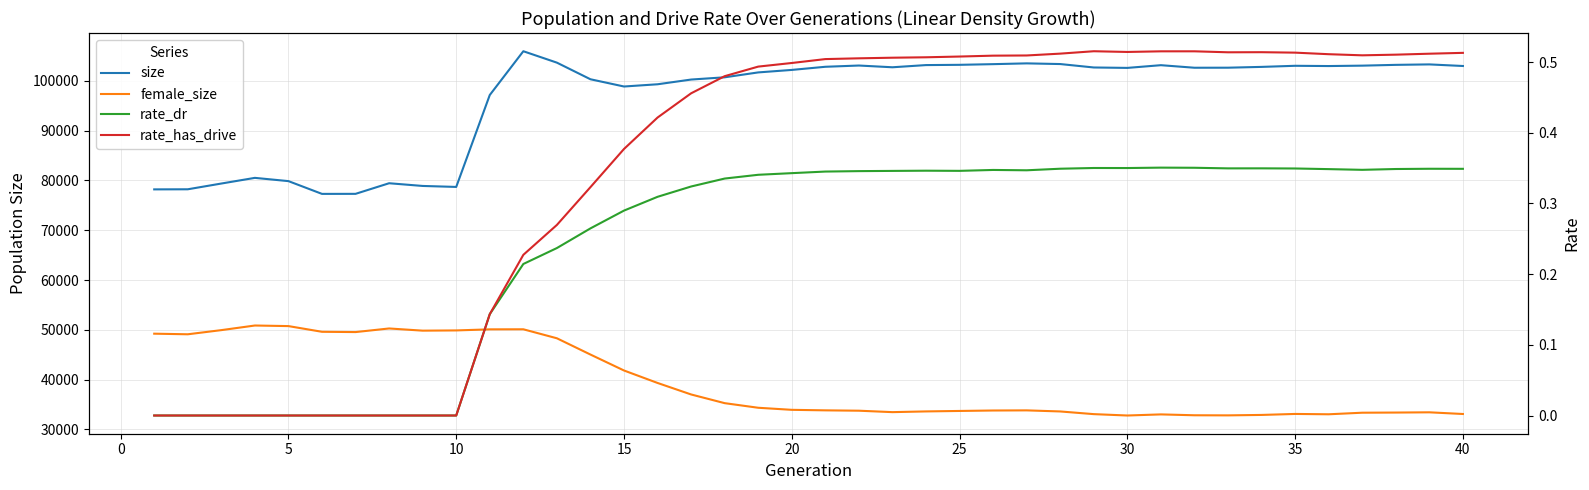

Reading right to left, list all the values displayed in this chart.

size: 102979.0	103299.0	103208.0	103049.0	102968.0	103020.0	102799.0	102638.0	102629.0	103141.0	102597.0	102681.0	103369.0	103506.0	103349.0	103215.0	103162.0	102723.0	103073.0	102822.0	102191.0	101691.0	100708.0	100258.0	99309.0	98861.0	100315.0	103652.0	105943.0	97154.0	78697.0	78894.0	79438.0	77309.0	77300.0	79863.0	80518.0	79379.0	78224.0	78205.0
female_size: 33106.0	33443.0	33395.0	33364.0	33048.0	33116.0	32918.0	32830.0	32850.0	33024.0	32802.0	33078.0	33616.0	33833.0	33807.0	33717.0	33624.0	33479.0	33766.0	33838.0	33942.0	34357.0	35282.0	37027.0	39337.0	41840.0	45042.0	48308.0	50114.0	50101.0	49886.0	49839.0	50279.0	49554.0	49611.0	50755.0	50872.0	49945.0	49111.0	49231.0
rate_dr: 0.3	0.3	0.3	0.3	0.3	0.3	0.3	0.3	0.4	0.4	0.4	0.4	0.3	0.3	0.3	0.3	0.3	0.3	0.3	0.3	0.3	0.3	0.3	0.3	0.3	0.3	0.3	0.2	0.2	0.1	0.0	0.0	0.0	0.0	0.0	0.0	0.0	0.0	0.0	0.0
rate_has_drive: 0.5	0.5	0.5	0.5	0.5	0.5	0.5	0.5	0.5	0.5	0.5	0.5	0.5	0.5	0.5	0.5	0.5	0.5	0.5	0.5	0.5	0.5	0.5	0.5	0.4	0.4	0.3	0.3	0.2	0.1	0.0	0.0	0.0	0.0	0.0	0.0	0.0	0.0	0.0	0.0